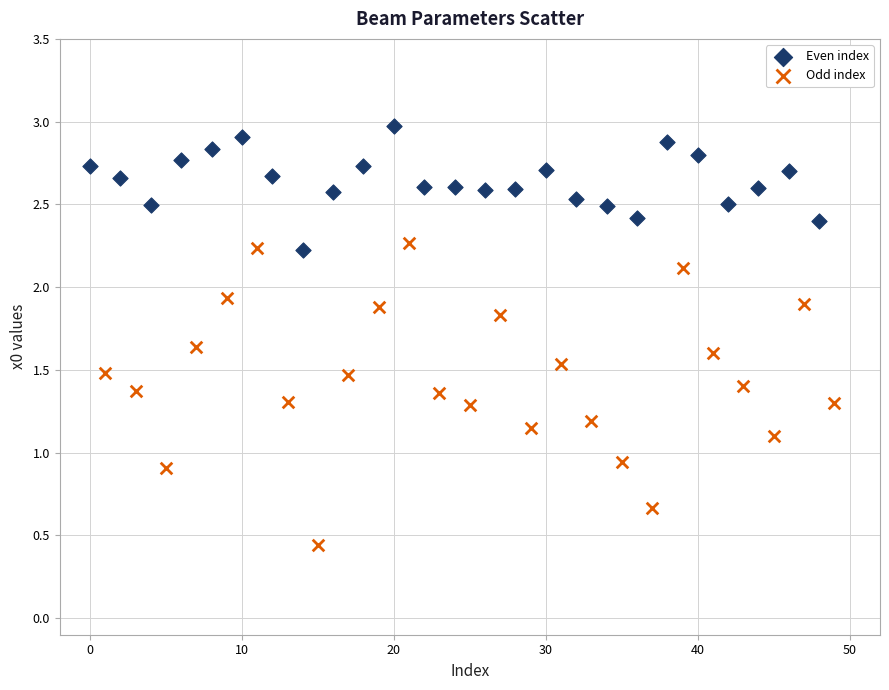

Which series reaches the minimum Y coordinate?

Odd index